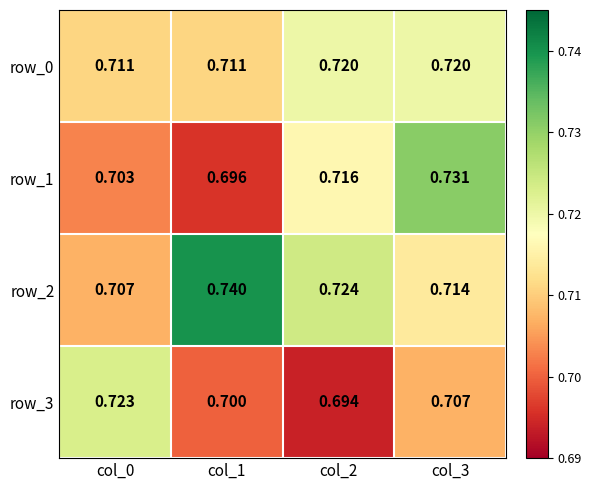

What is the highest value of the row_3 series?

0.7